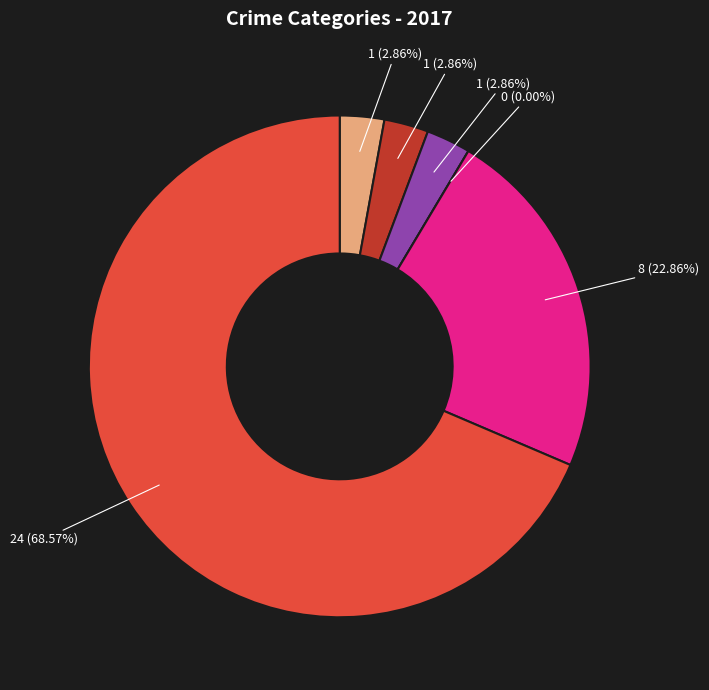

Is it true that Aggravated Battery is 1% of the pie?

False